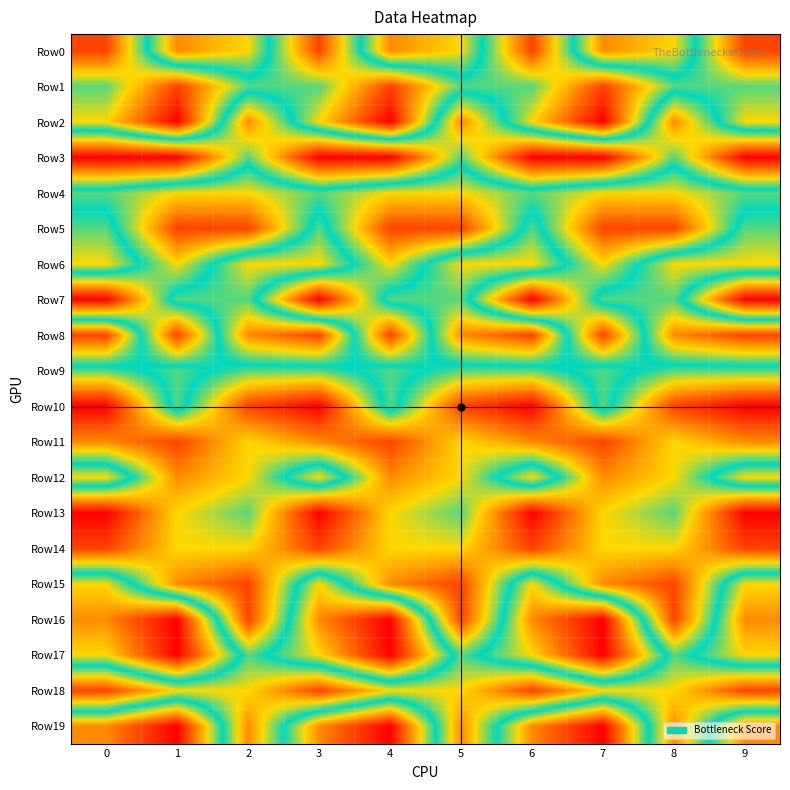

Between 2 and 3, which series saw the biggest shift?

Row16